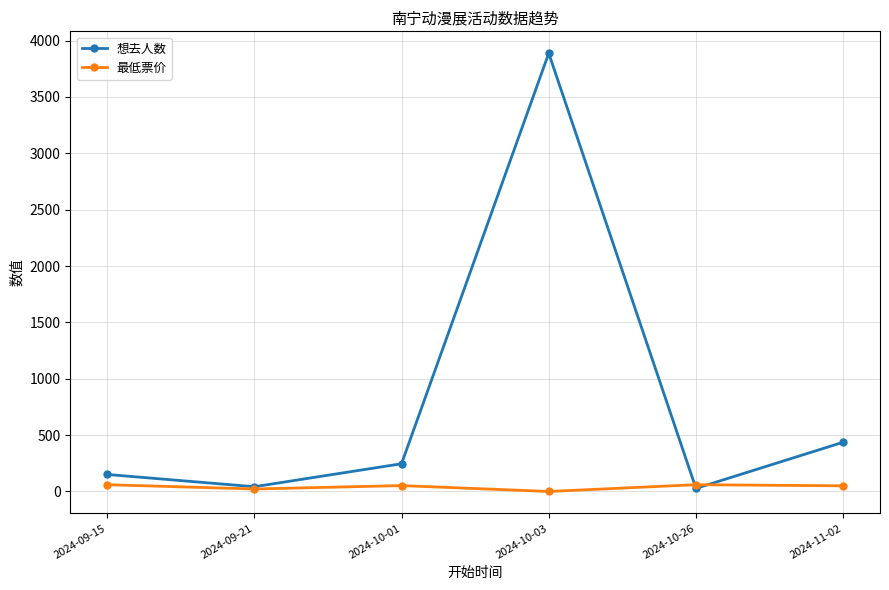

Is the value of 最低票价 at 2024-10-01 greater than the value of 想去人数 at 2024-11-02?

No